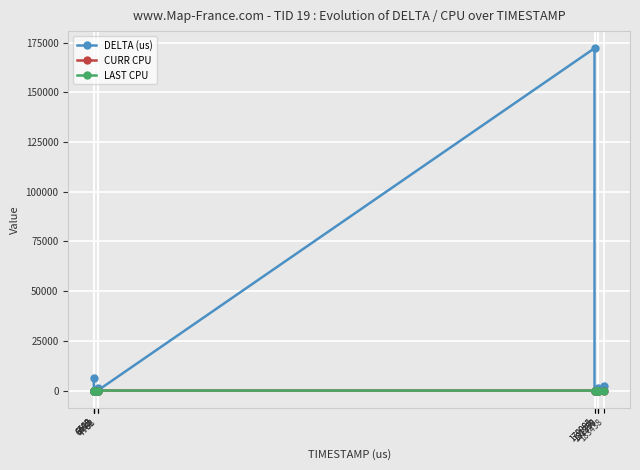

What is the greatest value displayed?

172196